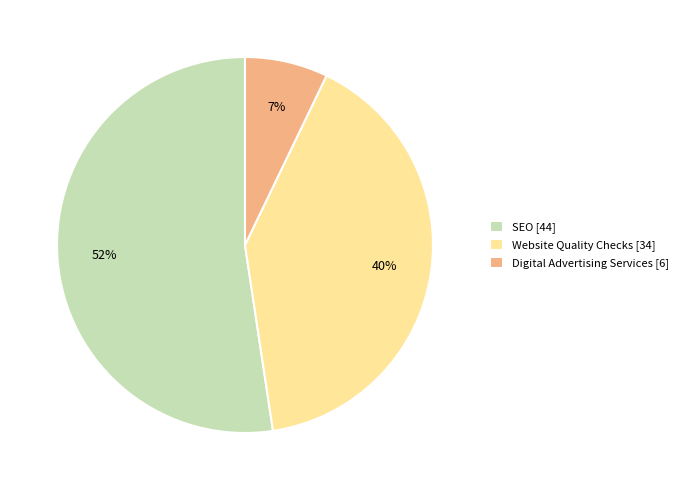

Does any single category account for the majority?

Yes